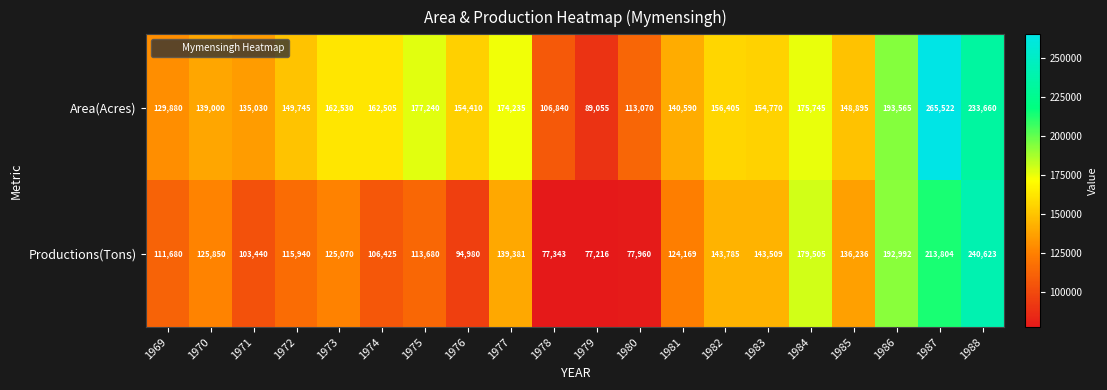

What is the total value across all series at 1970?

264850